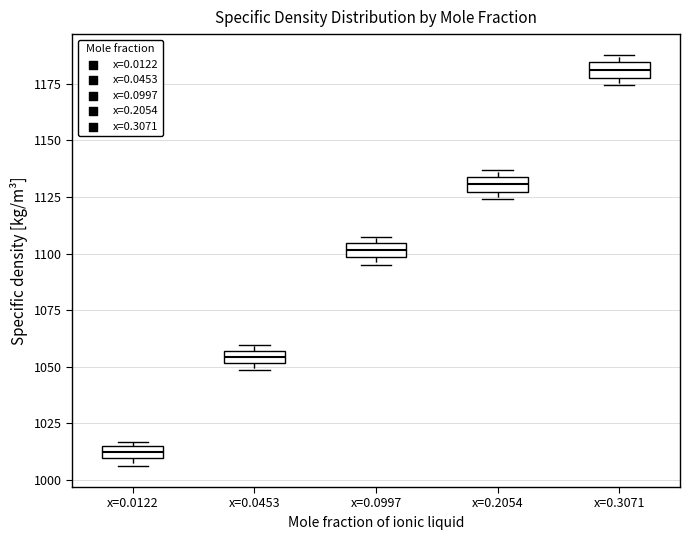

Which box has the highest median line?

x=0.3071